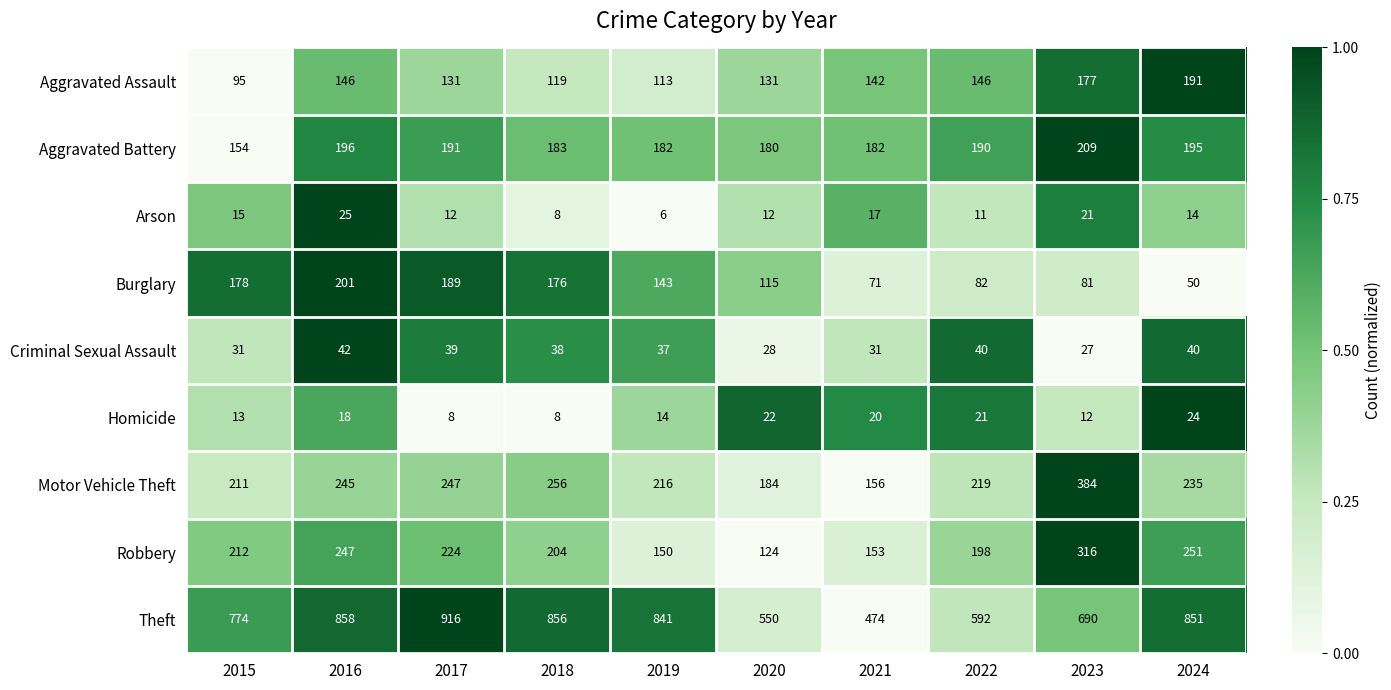

What is the difference between the highest and lowest values at 2023?

678